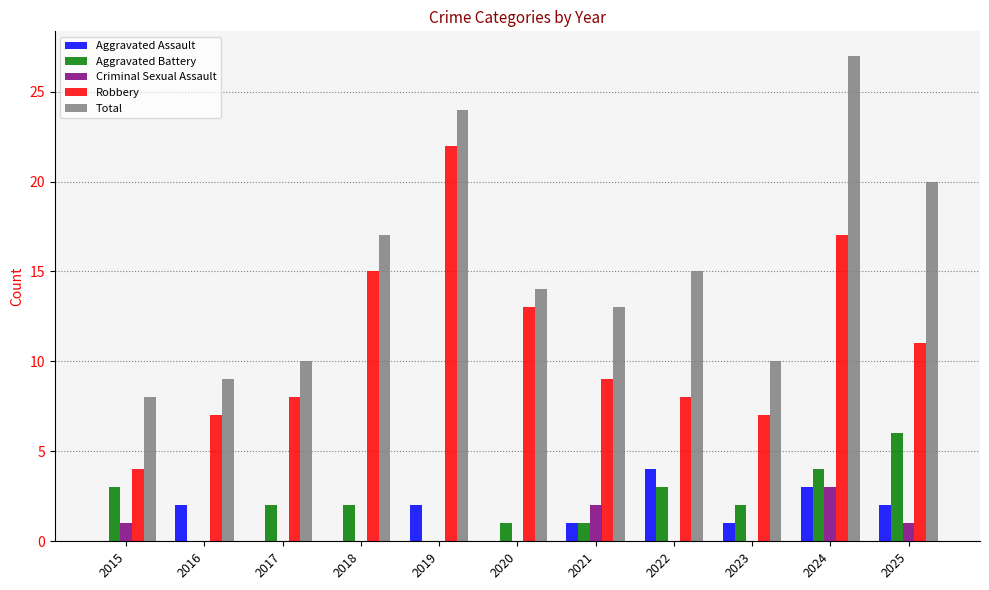

What is the difference between the Aggravated Battery values at 2021 and 2017?

1